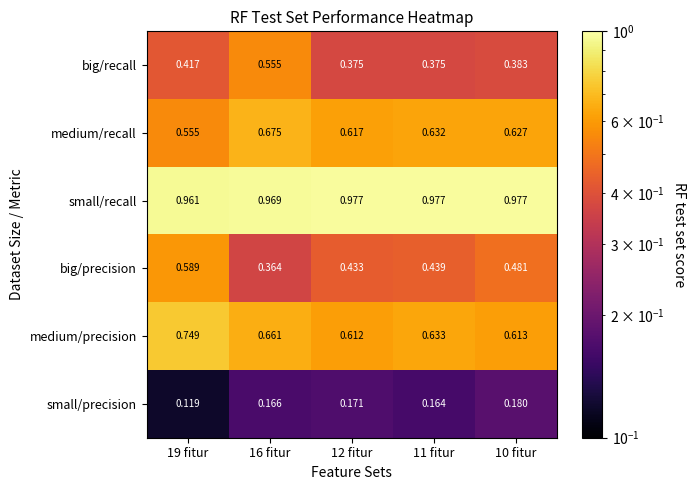

At 16 fitur, list the series in order from smallest to largest.

small/precision, big/precision, big/recall, medium/precision, medium/recall, small/recall